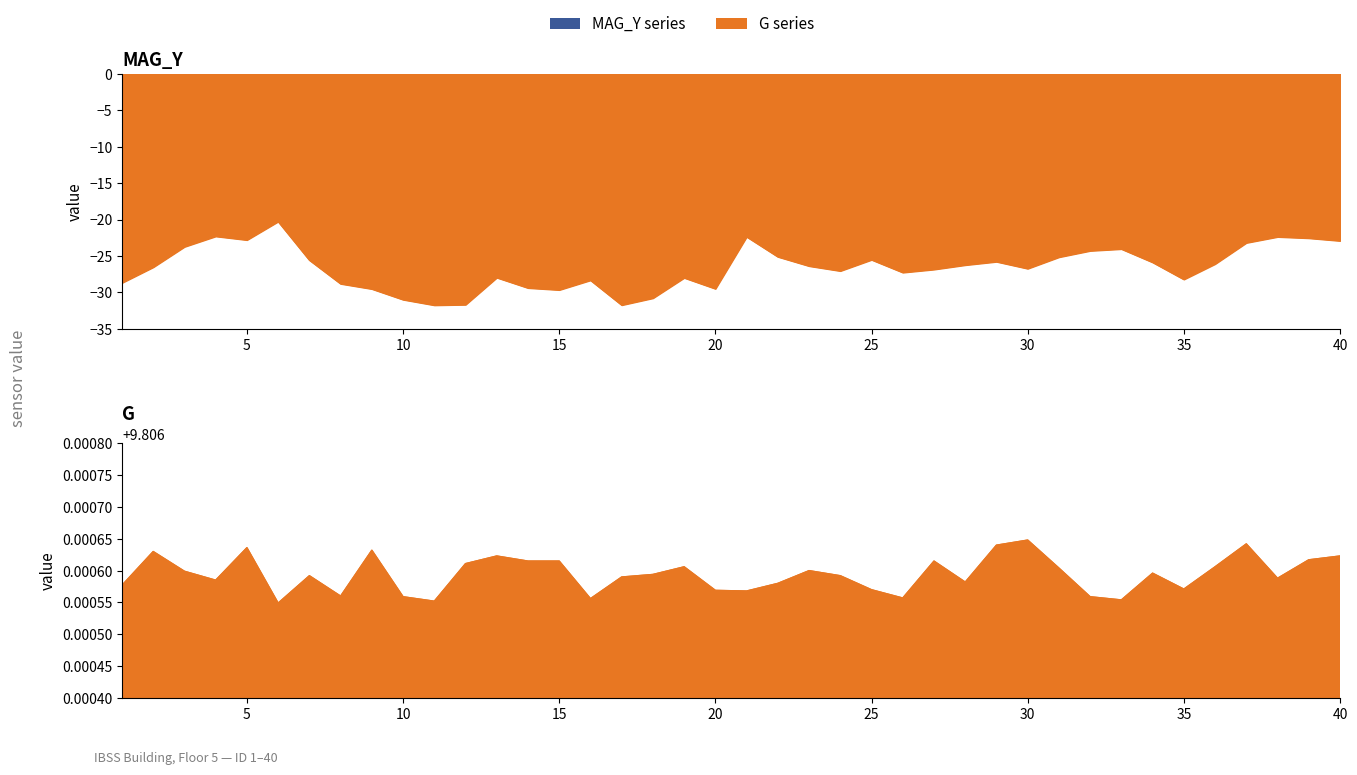

At which label is MAG_Y closest to -26?

36